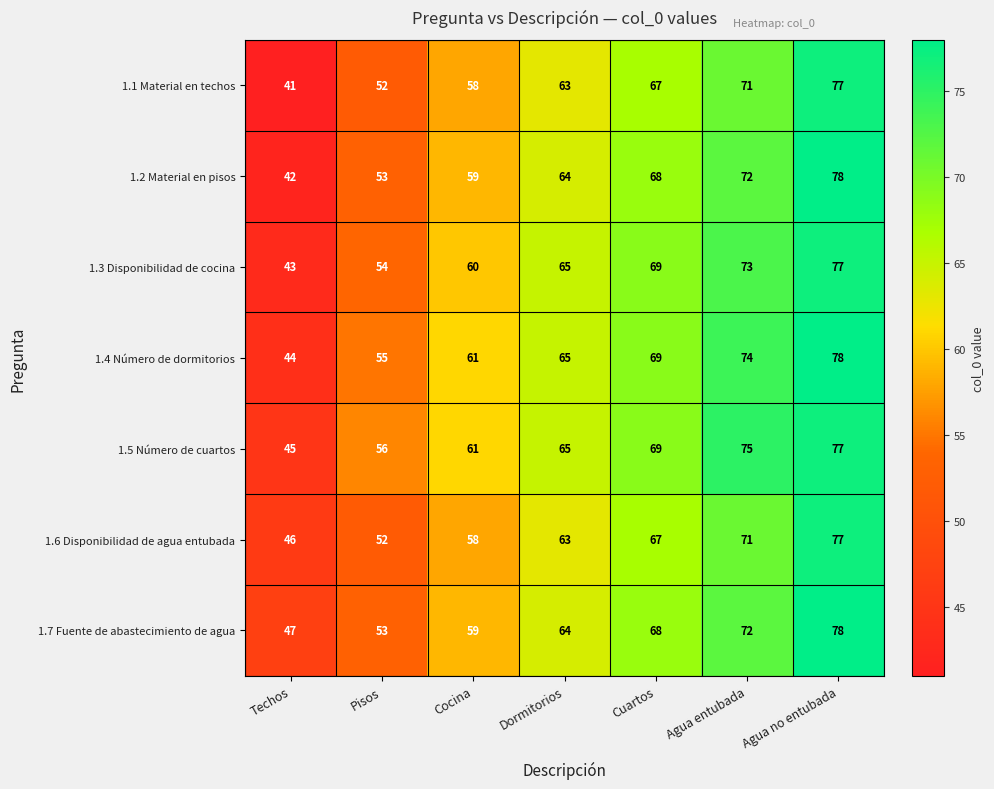

Count the number of categories in the chart.

7